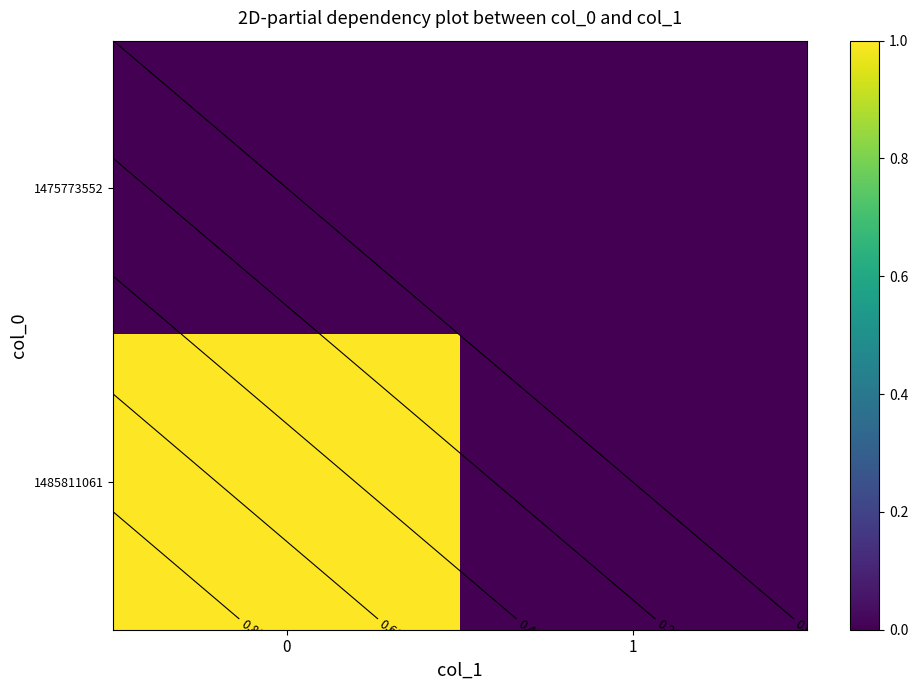

List the series in order of their peak value, highest first.

1485811061, 1475773552